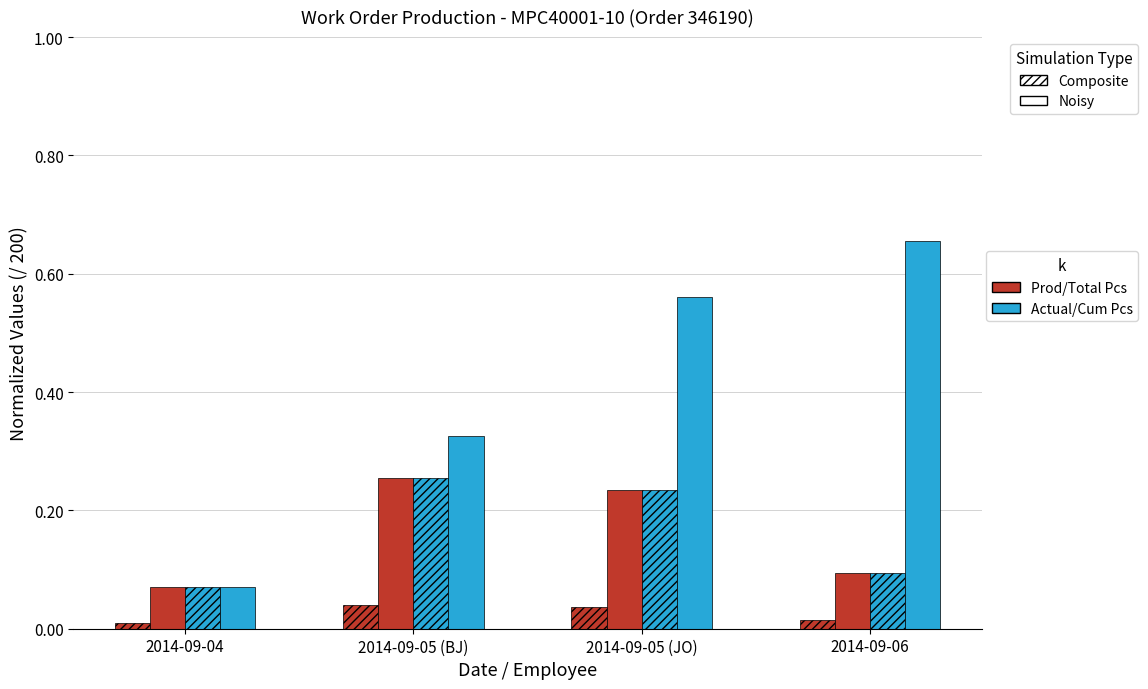

How many categories are shown in the chart?

4